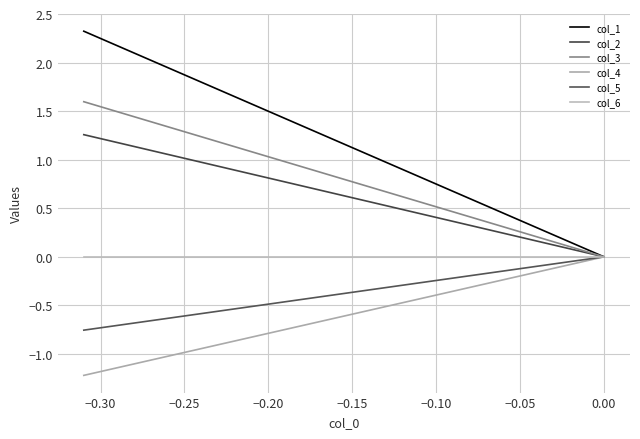

How many positive values does the col_2 series have?

24